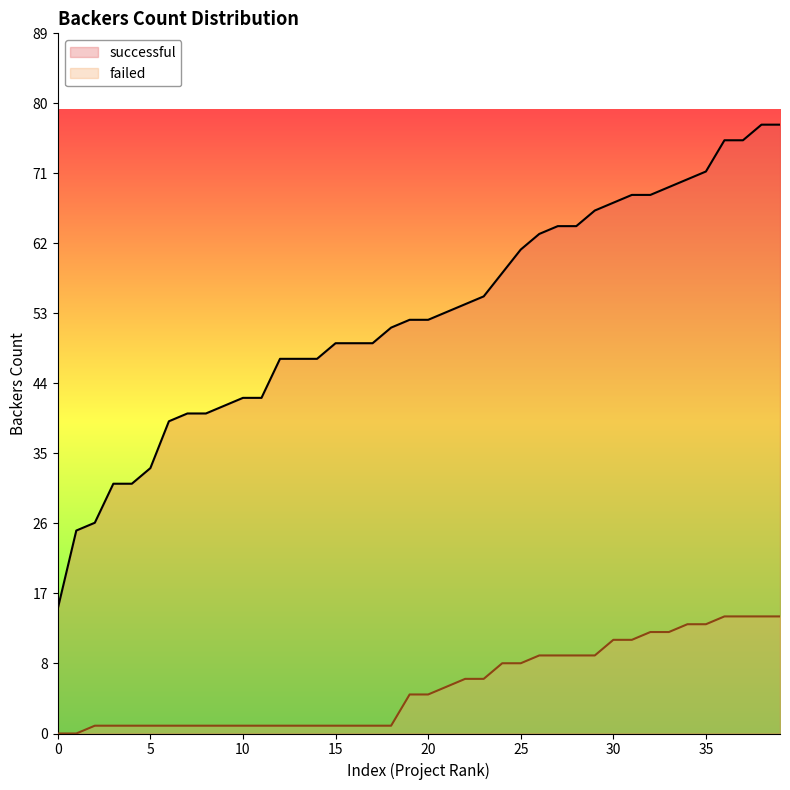

At which category is the sum across all series the highest?

38